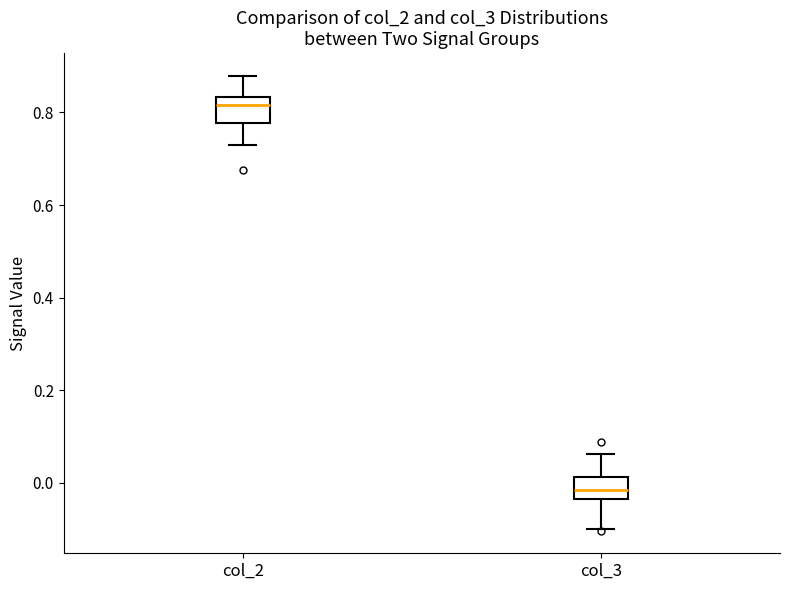

Where does the median line of the box for col_3 sit on the y-axis? The values are not printed on the chart, so give them approximately, as read against the axis.

-0.02